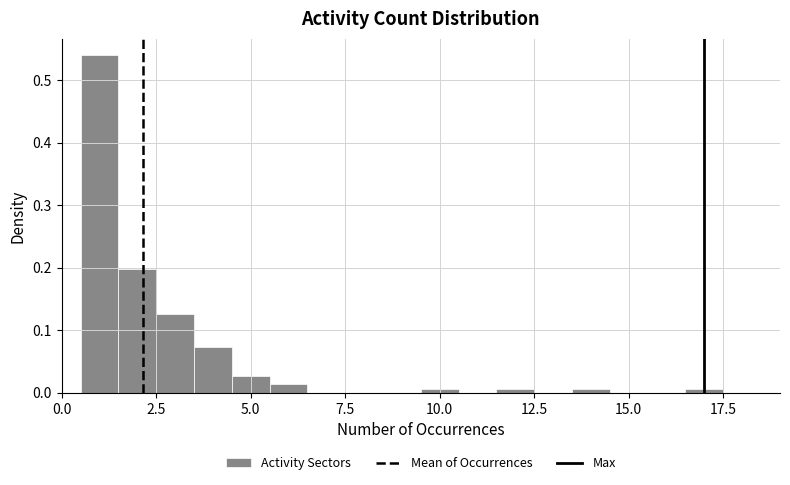

Around what value on the x-axis is the tallest bar? Give the approximate position of its centre, as read against the axis.

1.0